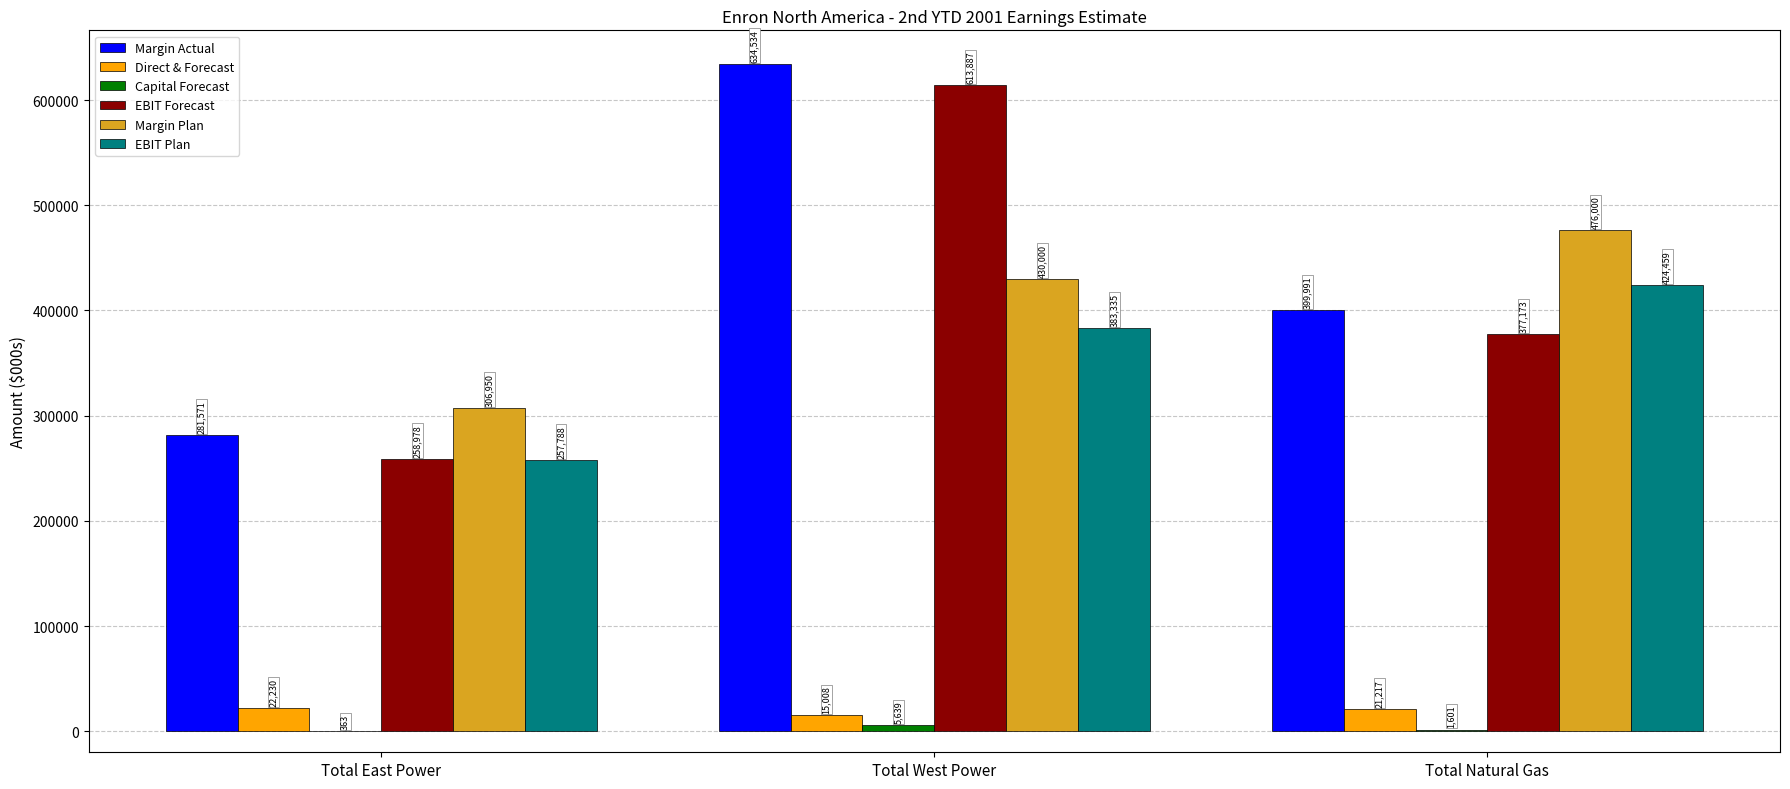

What is the maximum value shown in the chart?

634534